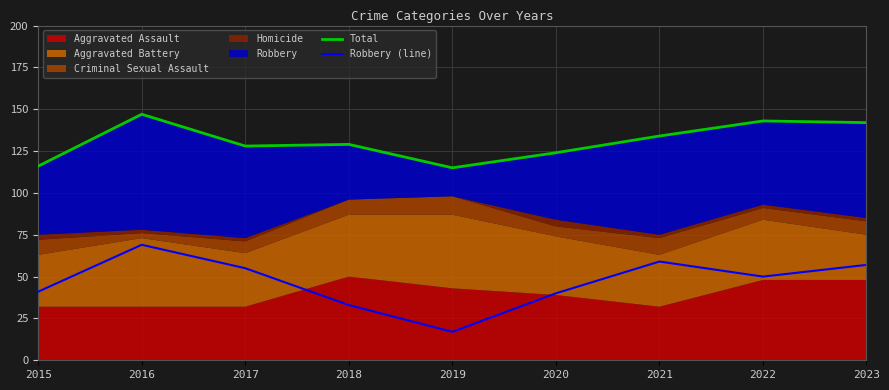

What is the value of the Total point at the 6th from the left?

124